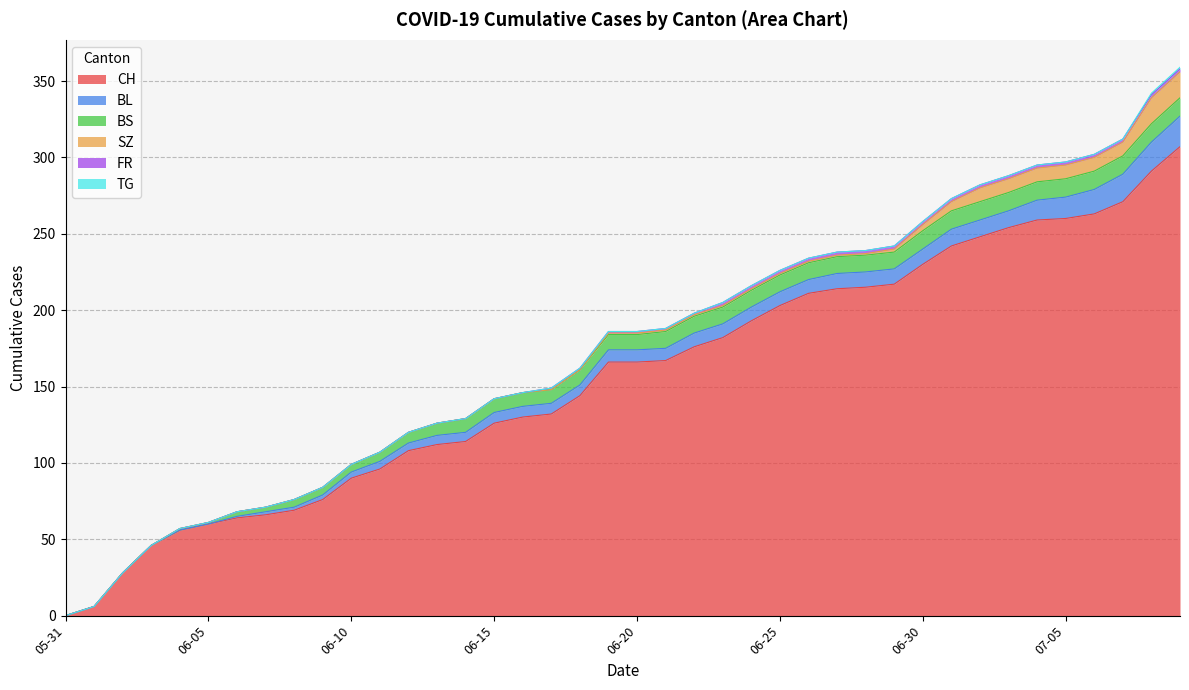

What is the sum of all TG values?

2